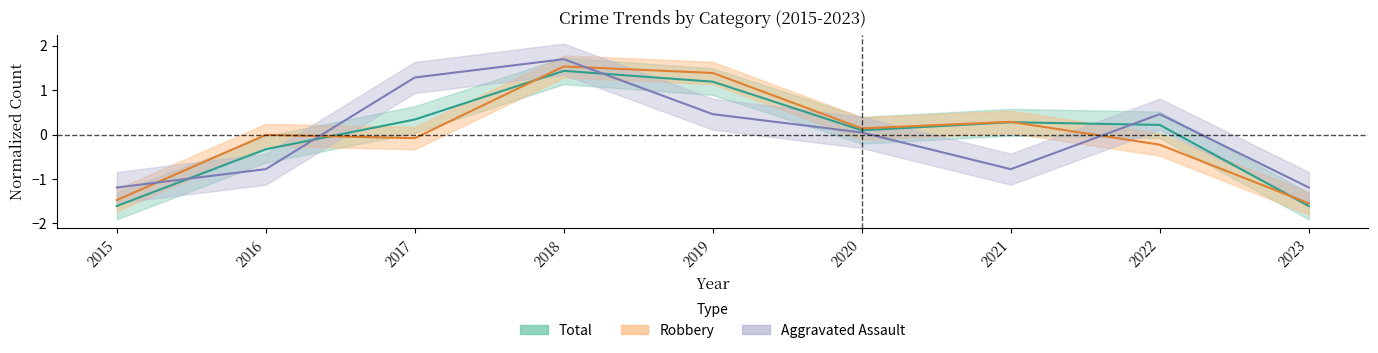

True or false: Total and Aggravated Assault cross at least once.

True